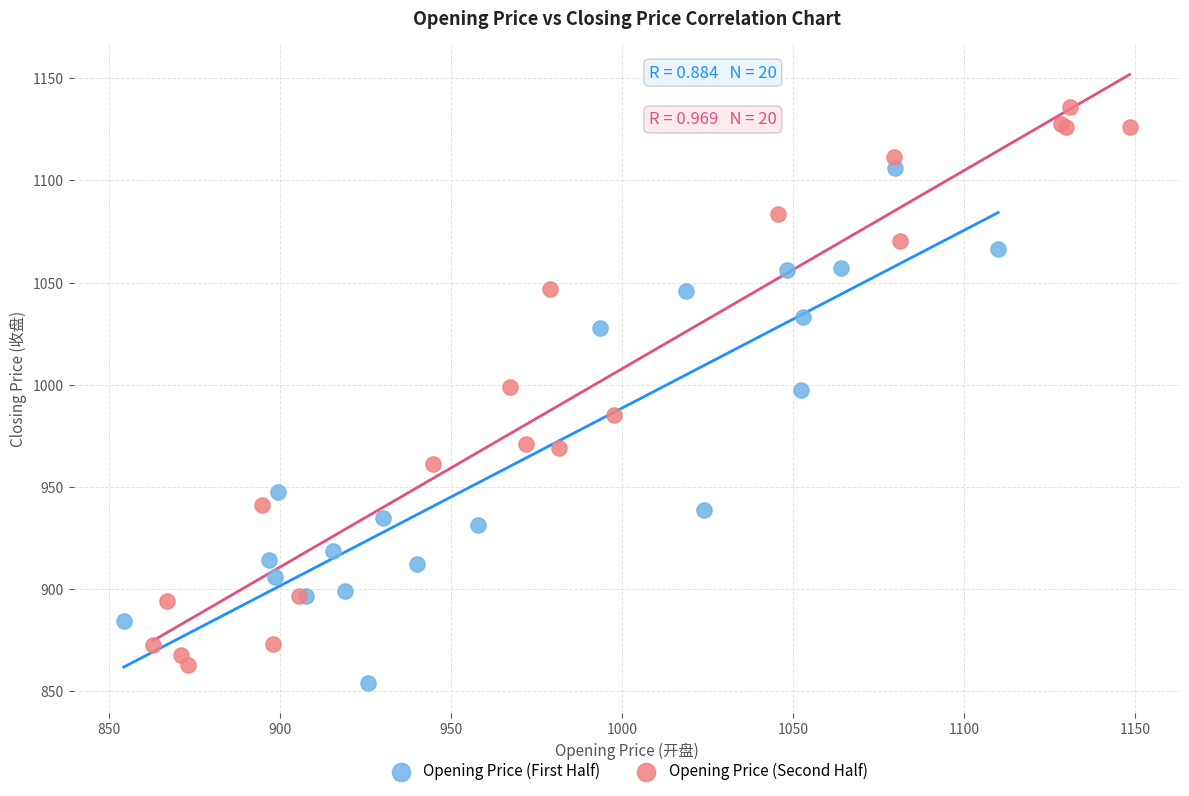

Which series contains the highest Y value?

Opening Price (Second Half)